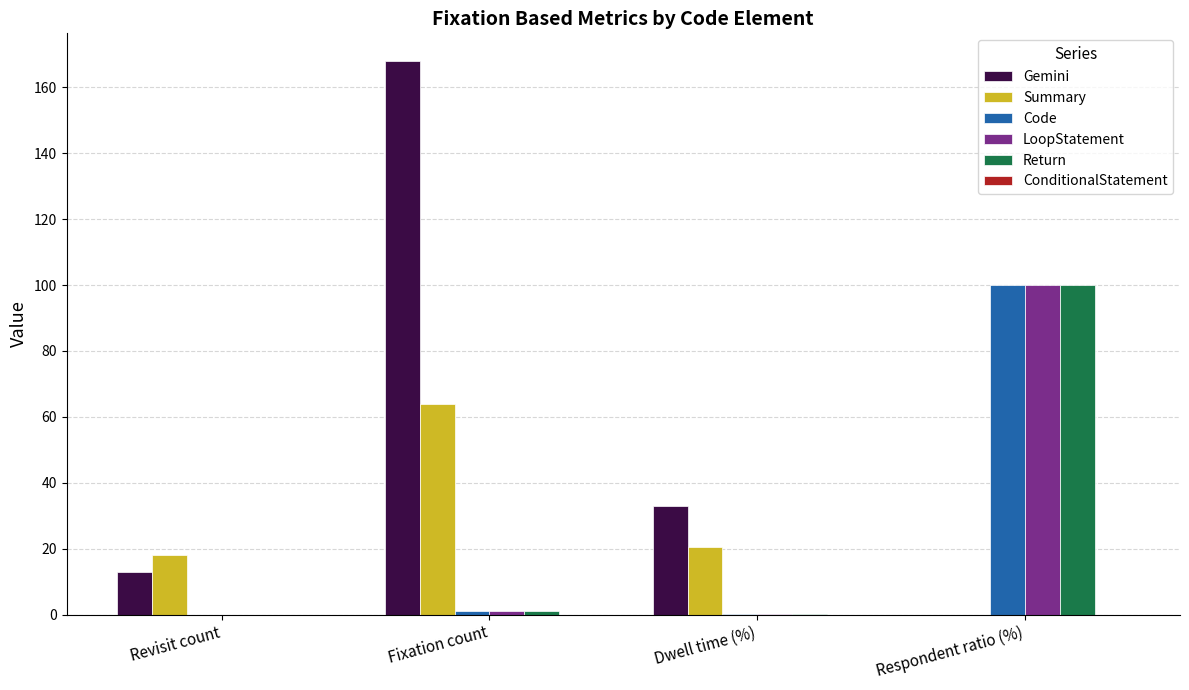

Which label corresponds to the largest value in the chart?

Fixation count